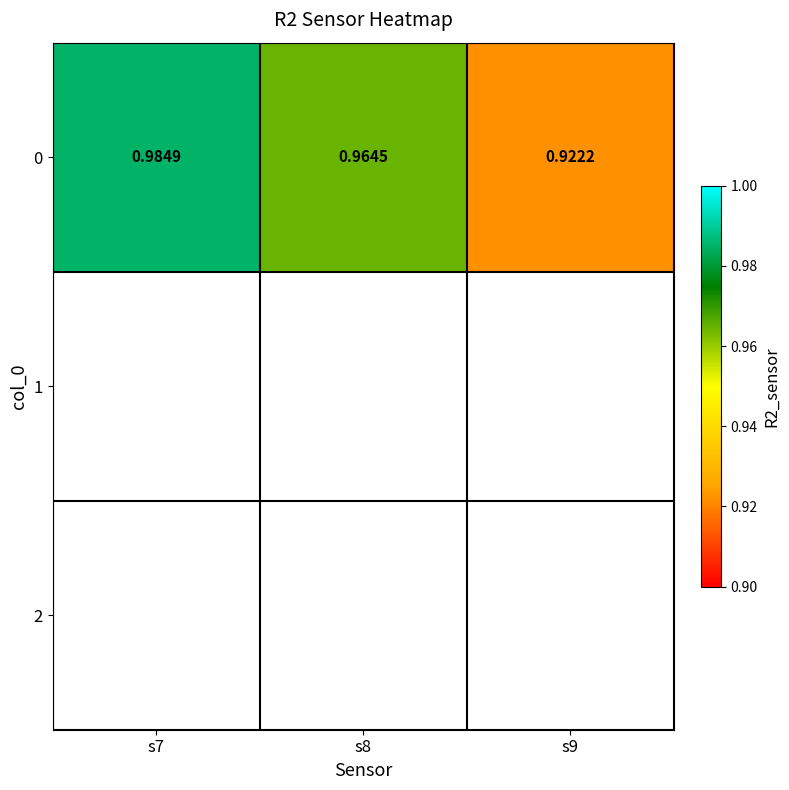

How many values are between 0 and 1?

3